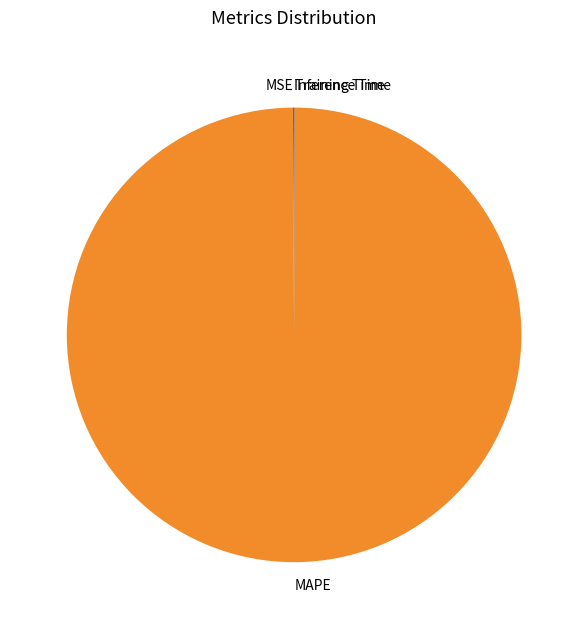

True or false: MAPE accounts for 86% of the total.

False